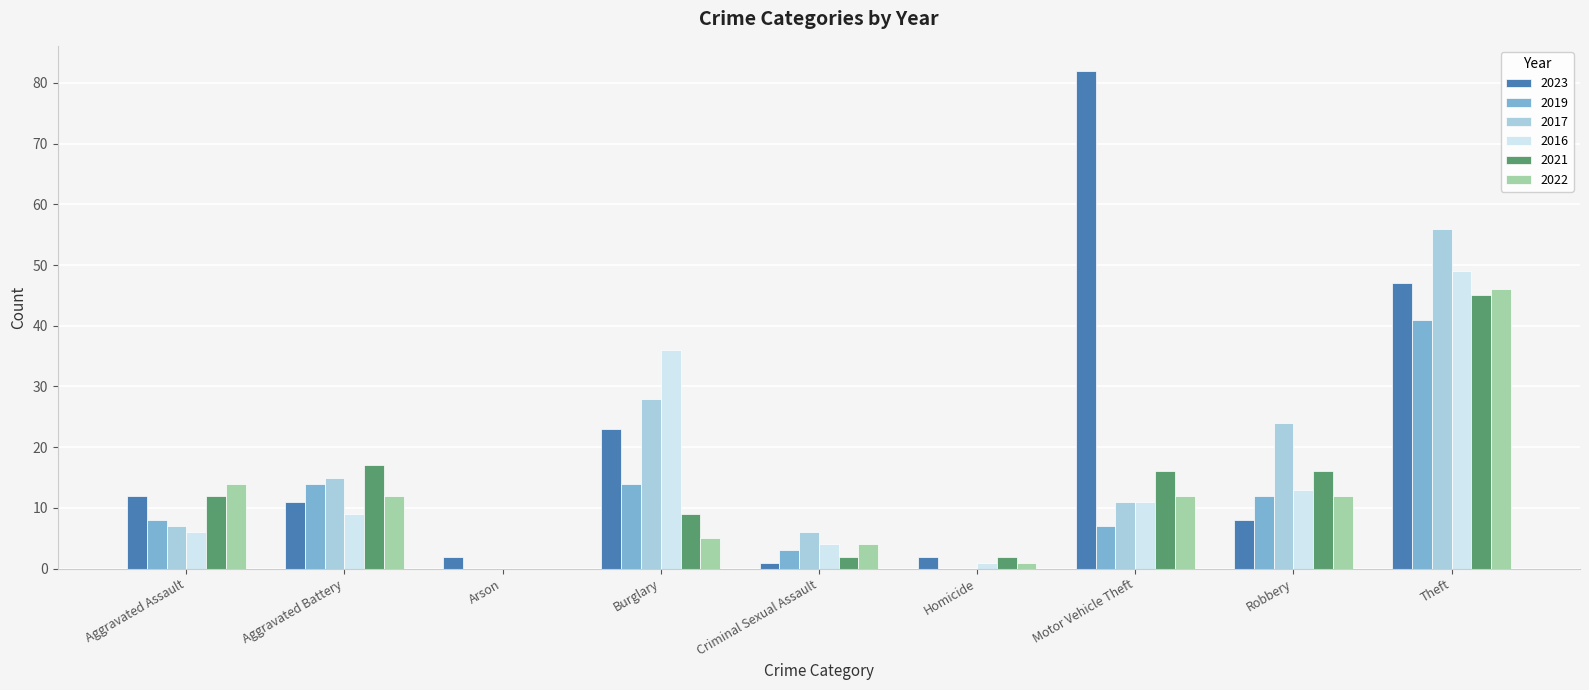

What is the maximum value shown in the chart?

82